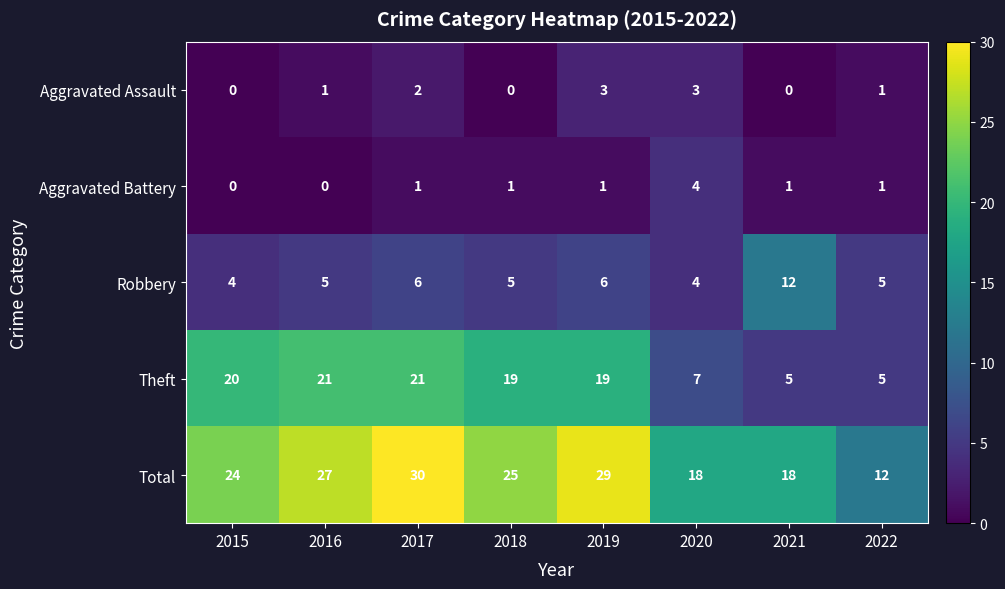

Read the Aggravated Assault value at 2020.

3